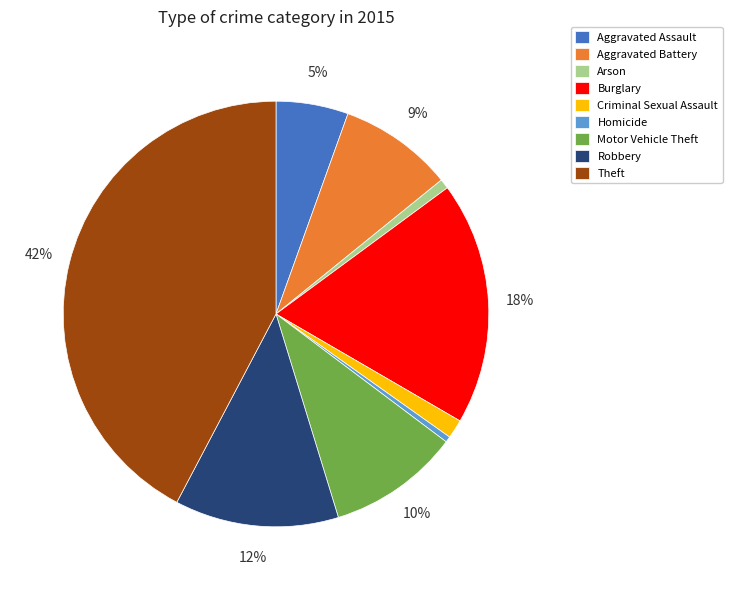

Which has a higher value, Homicide or Motor Vehicle Theft?

Motor Vehicle Theft